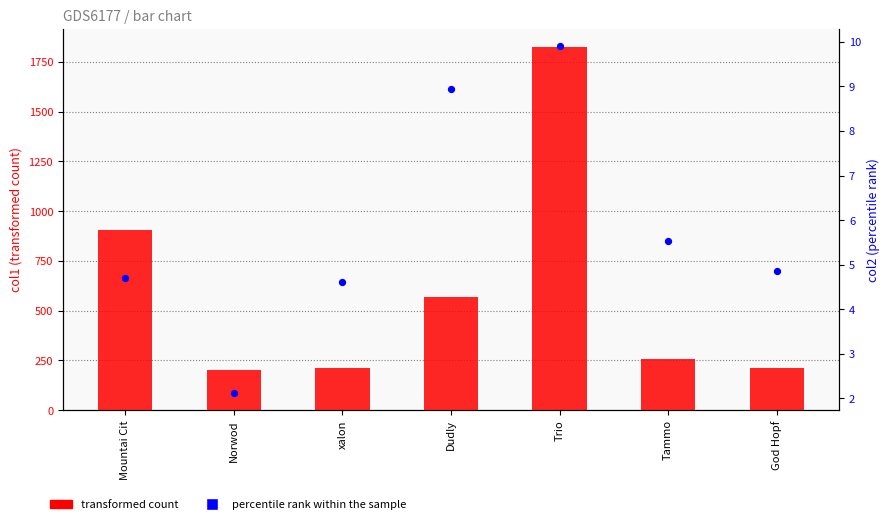

Which series reaches the maximum Y coordinate?

col1